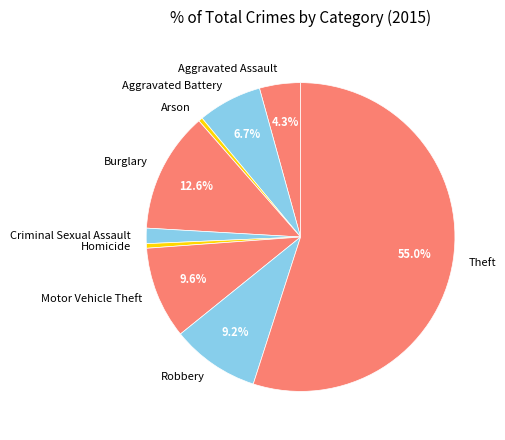

Which slice is the largest?

Theft